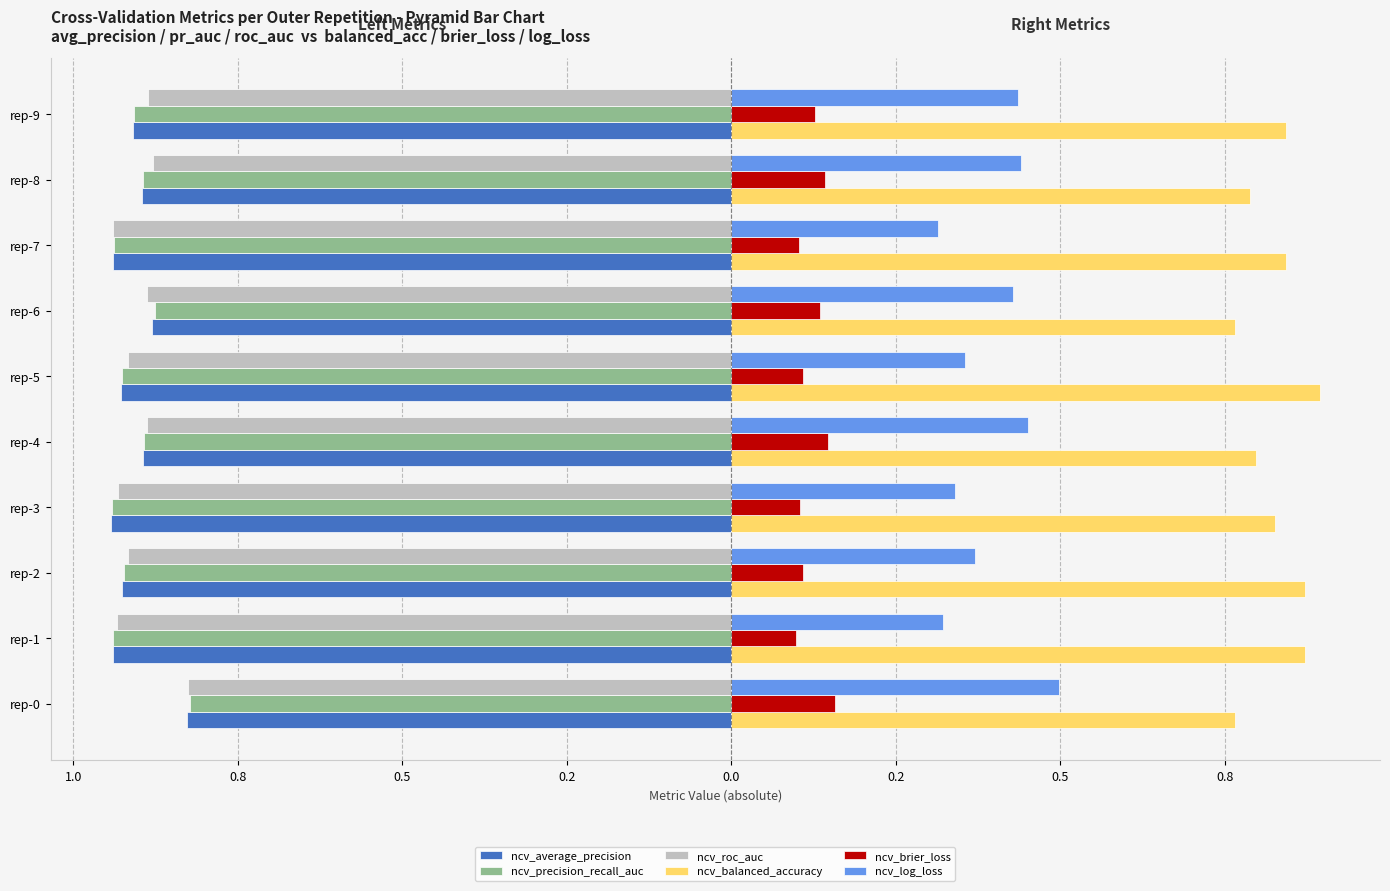

What are all the series names shown in the legend?

ncv_average_precision, ncv_precision_recall_auc, ncv_roc_auc, ncv_balanced_accuracy, ncv_brier_loss, ncv_log_loss